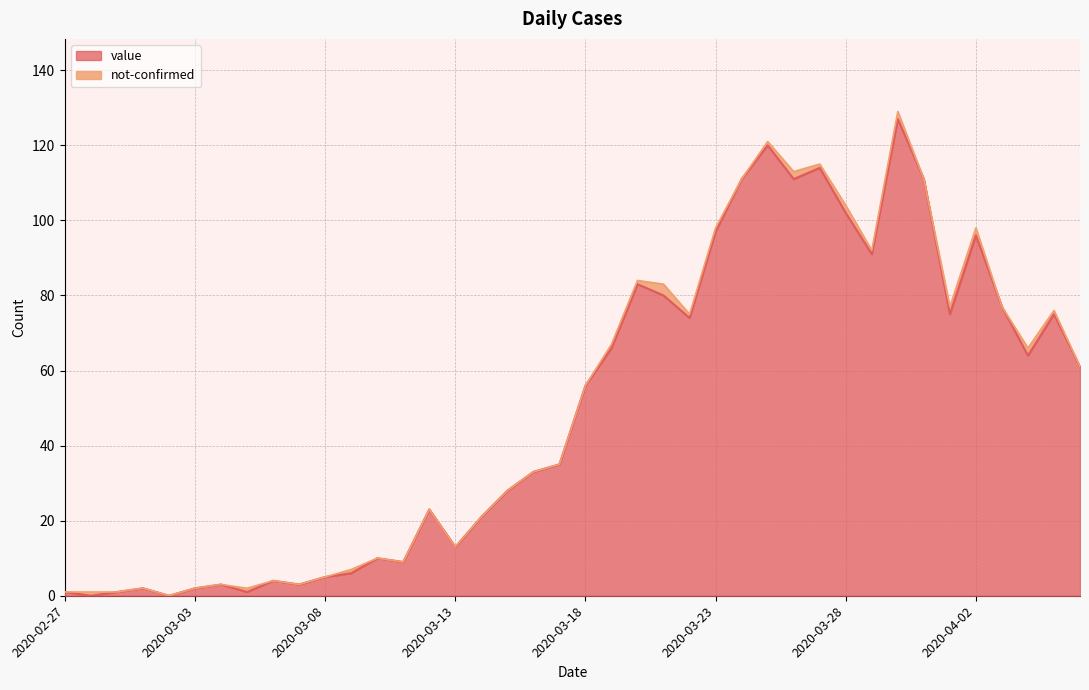

At which category does the data reach its first local peak?

2020-03-01